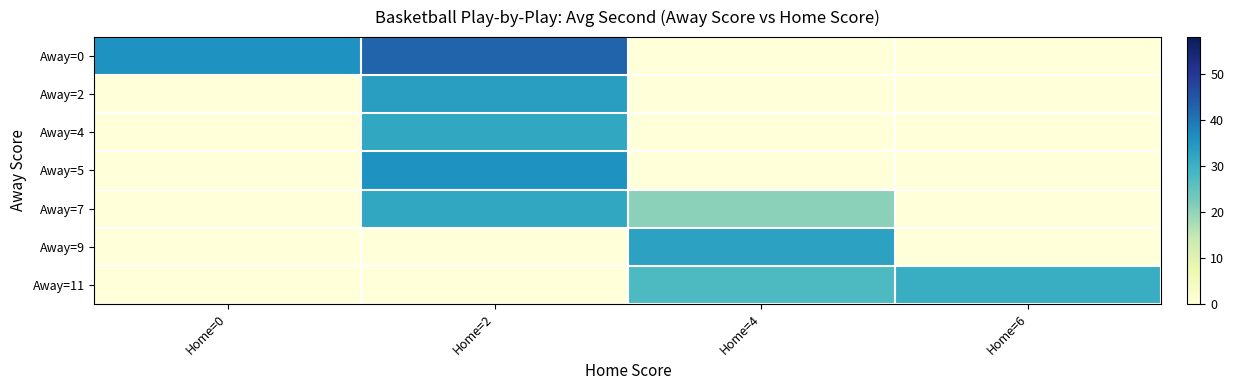

Which series has the largest total across all categories?

Away=0